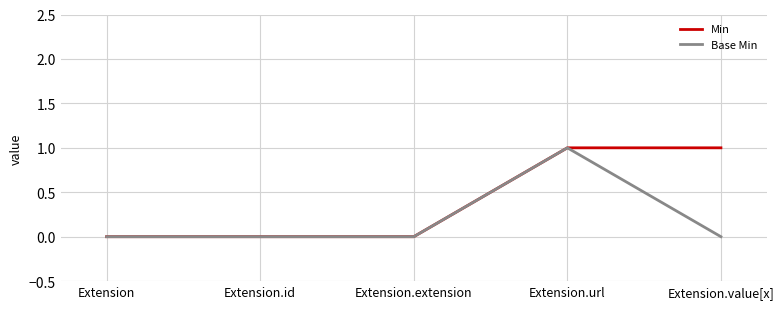

Between Extension.url and Extension.value[x], which series saw the biggest shift?

Base Min